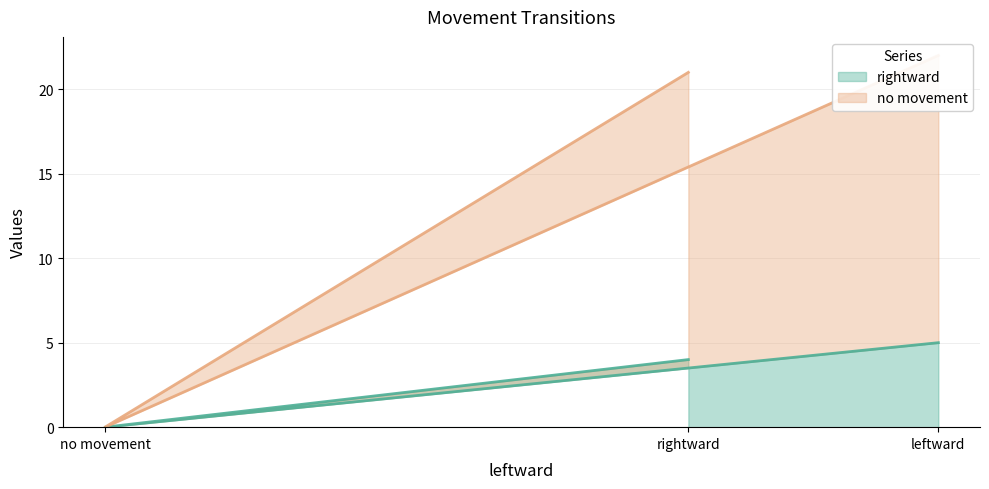

What are all the series names shown in the legend?

rightward, no movement